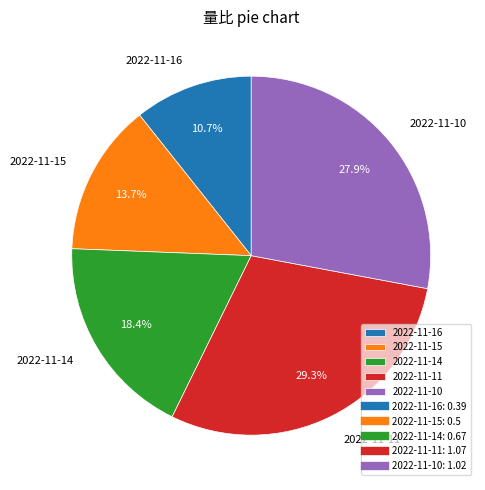

Which slice is the largest?

2022-11-11